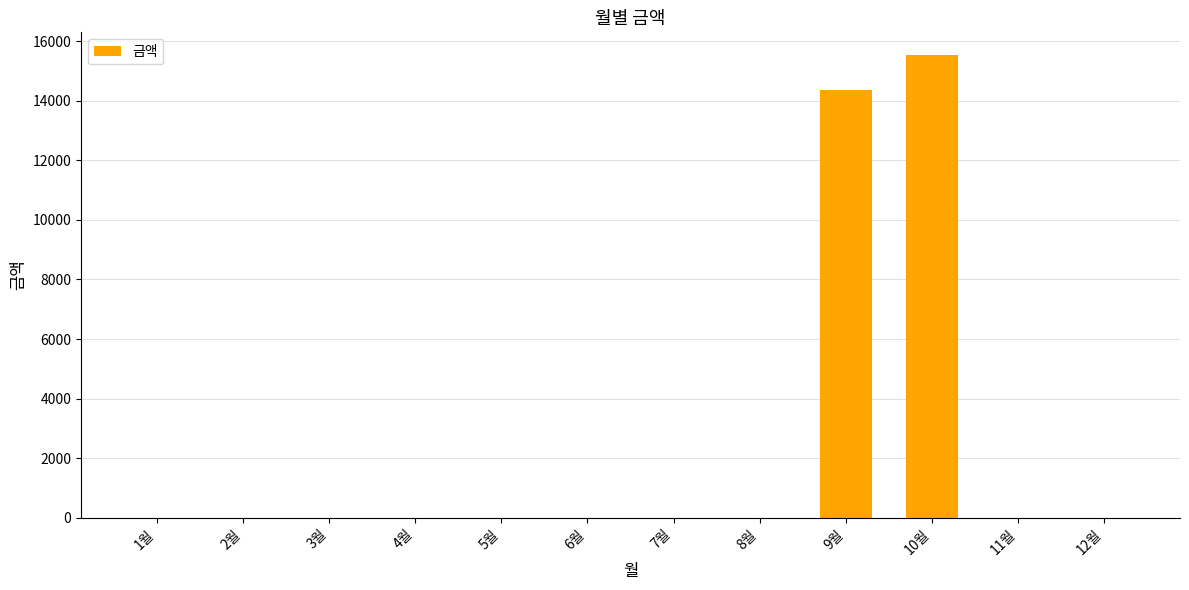

The value at 7월 is 0. True or false?

True